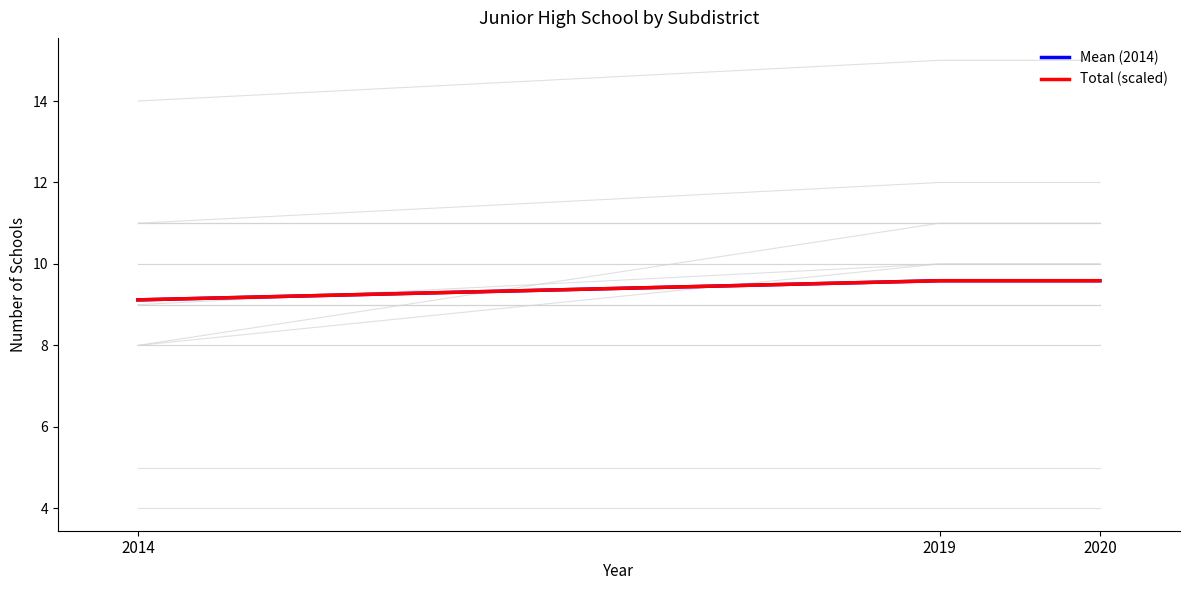

True or false: Mean (2014) has a value of 4.5 at 2020.

False